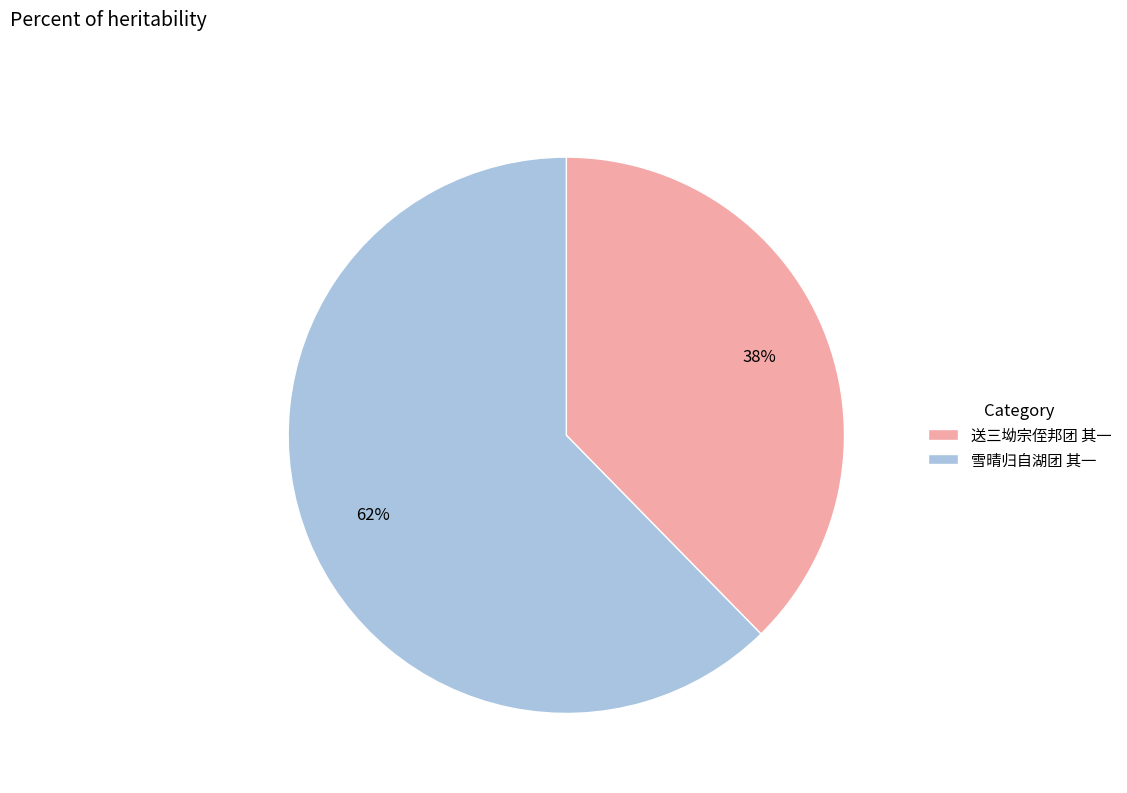

What percentage is the 送三坳宗侄邦团 其一 slice, to the nearest percent?

38%